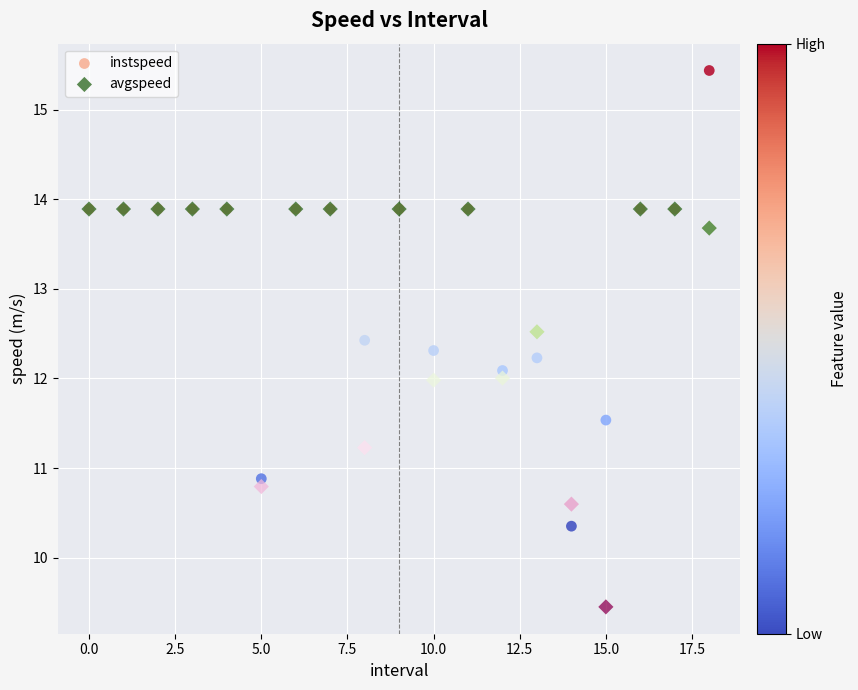

Which series contains the lowest Y value?

avgspeed